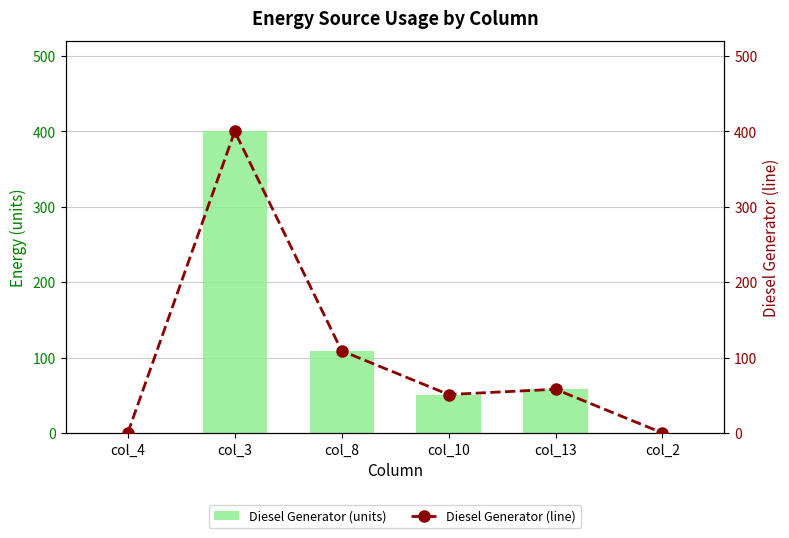

What position from the right is col_10?

3